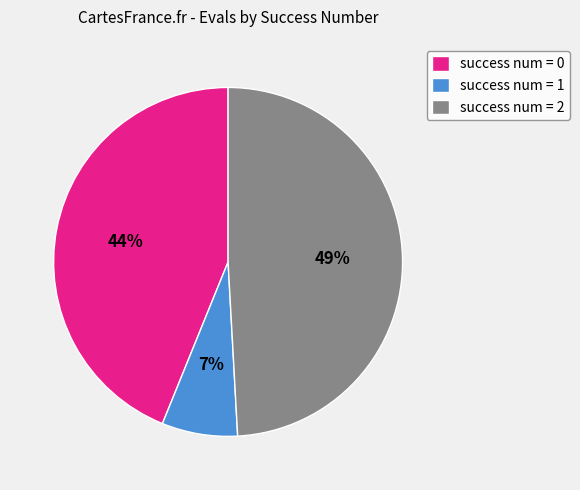

Which slice is the largest?

success num = 2